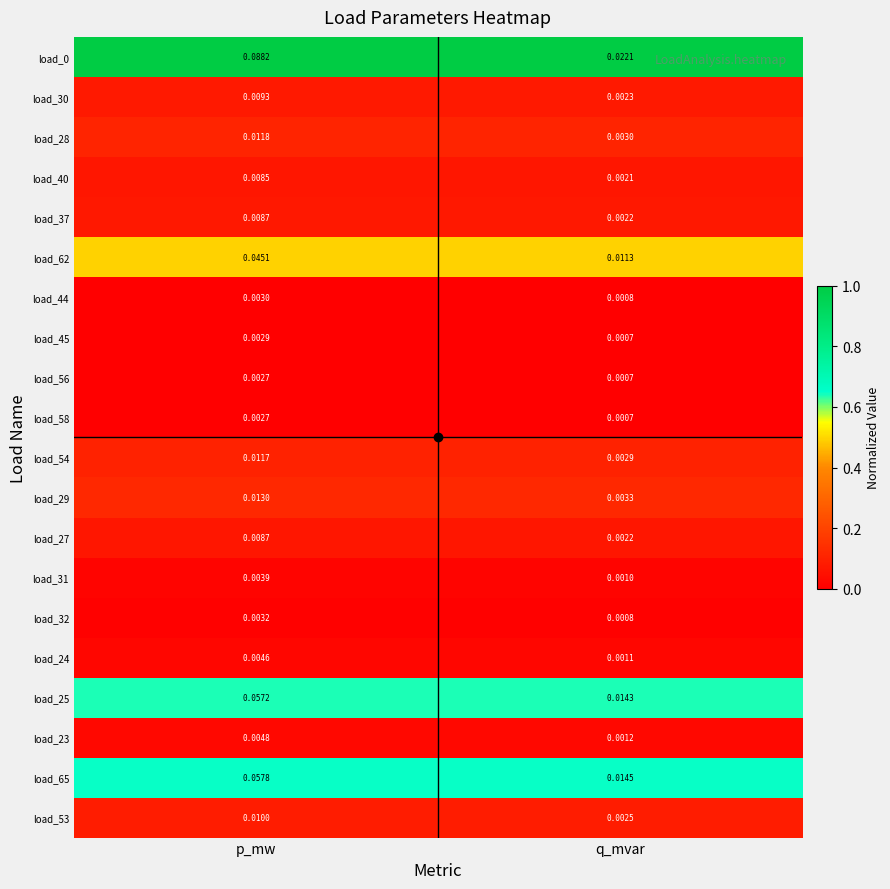

Is the value of load_23 at p_mw greater than the value of load_53 at q_mvar?

Yes